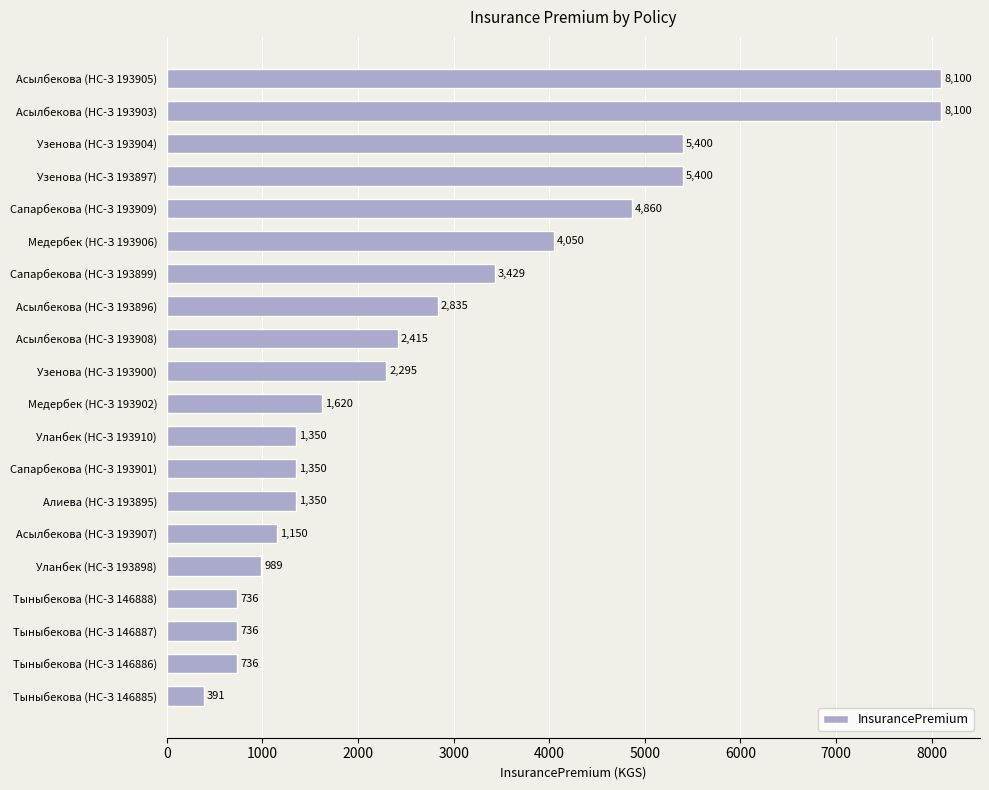

What is the average value?

2864.6